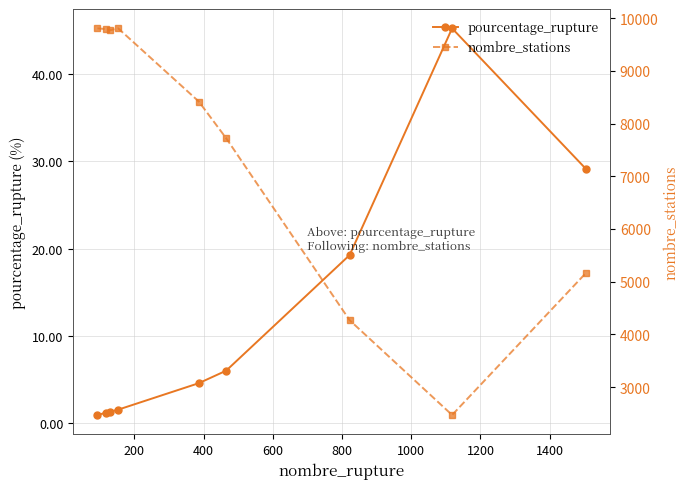

Reading right to left, what are all the values shown in this chart?

pourcentage_rupture: 29.1	45.2	19.3	6.0	4.6	1.6	1.3	1.2	0.9
nombre_stations: 5160.0	2473.0	4269.0	7722.0	8417.0	9805.0	9767.0	9790.0	9805.0